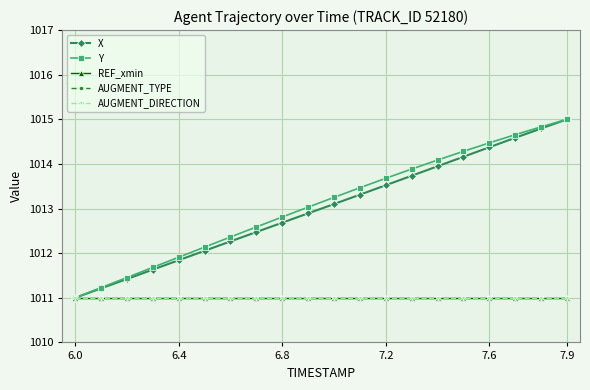

Does the chart have visible grid lines?

Yes